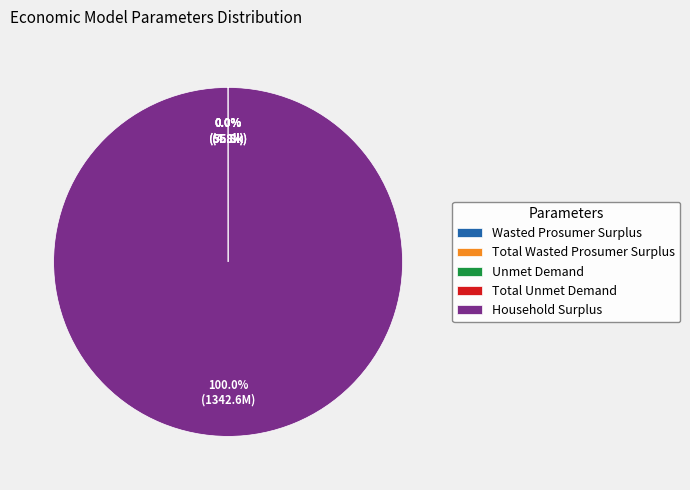

Is there any slice that represents more than half of the pie?

Yes